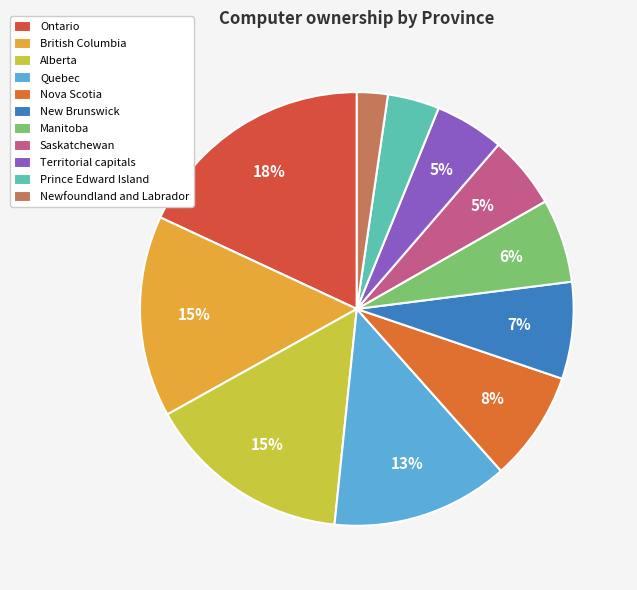

The Alberta slice represents 15% of the pie. True or false?

True